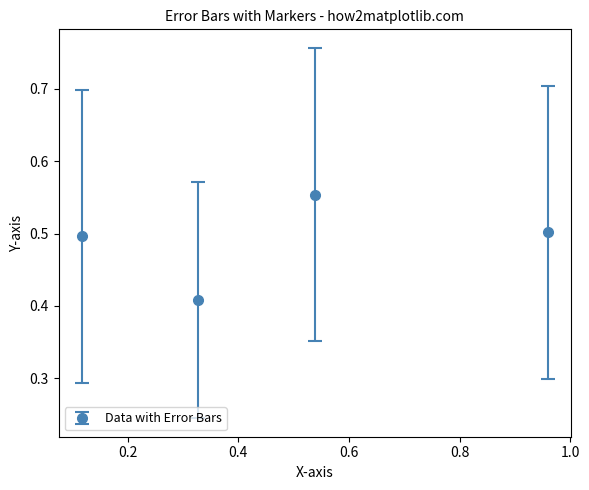

What is the value of the 1st point from the left?

0.5